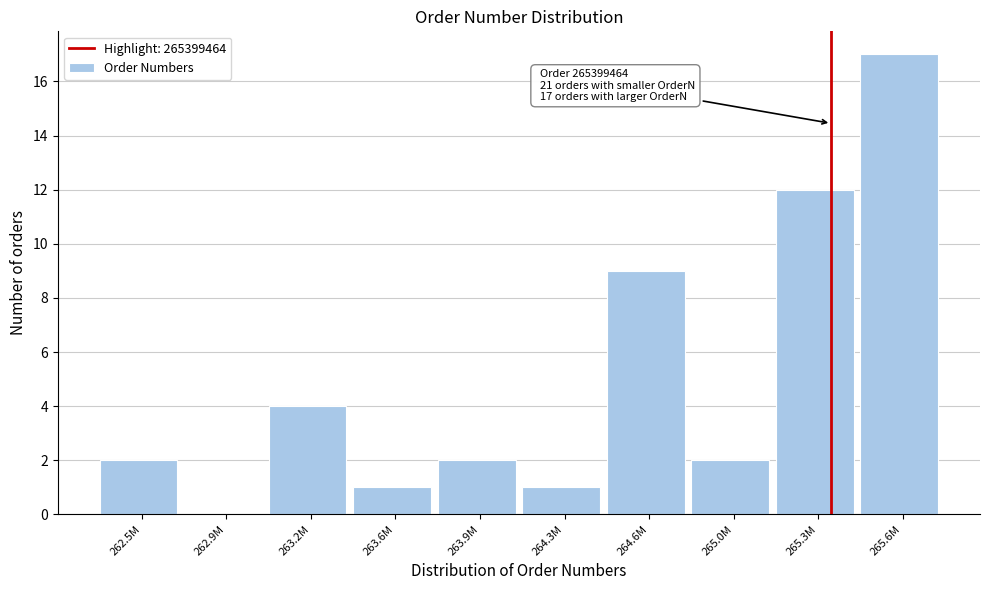

Reading left to right, transcribe all the data shown in this chart.

262.5M=2	262.9M=0	263.2M=4	263.6M=1	263.9M=2	264.3M=1	264.6M=9	265.0M=2	265.3M=12	265.6M=17